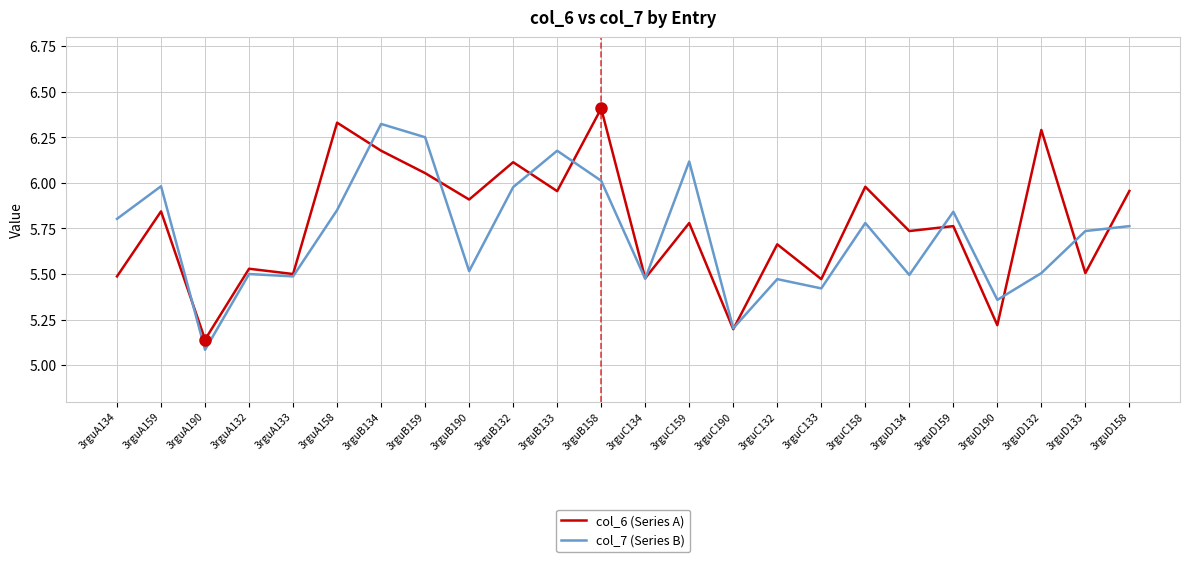

Is it true that col_7 (Series B) equals 5.5 at 3rguA133?

True